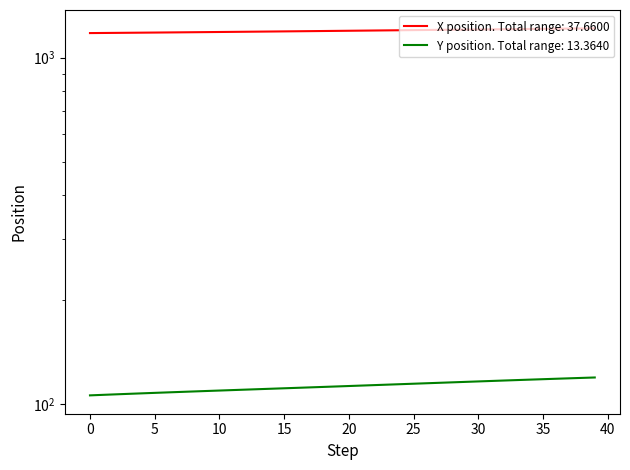

Which series has the largest total across all categories?

X